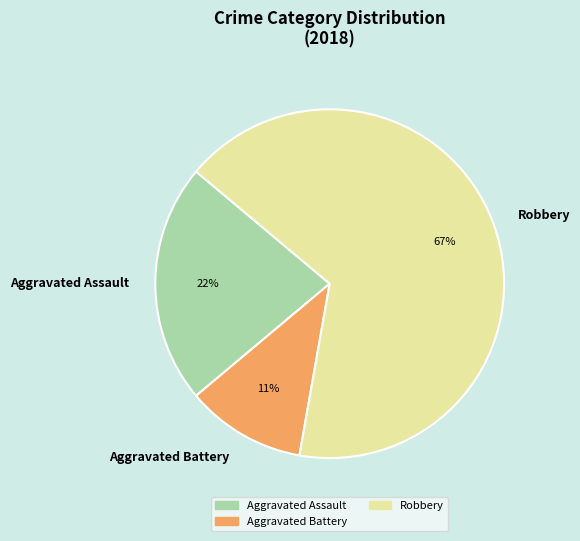

How many segments does this pie chart have?

3